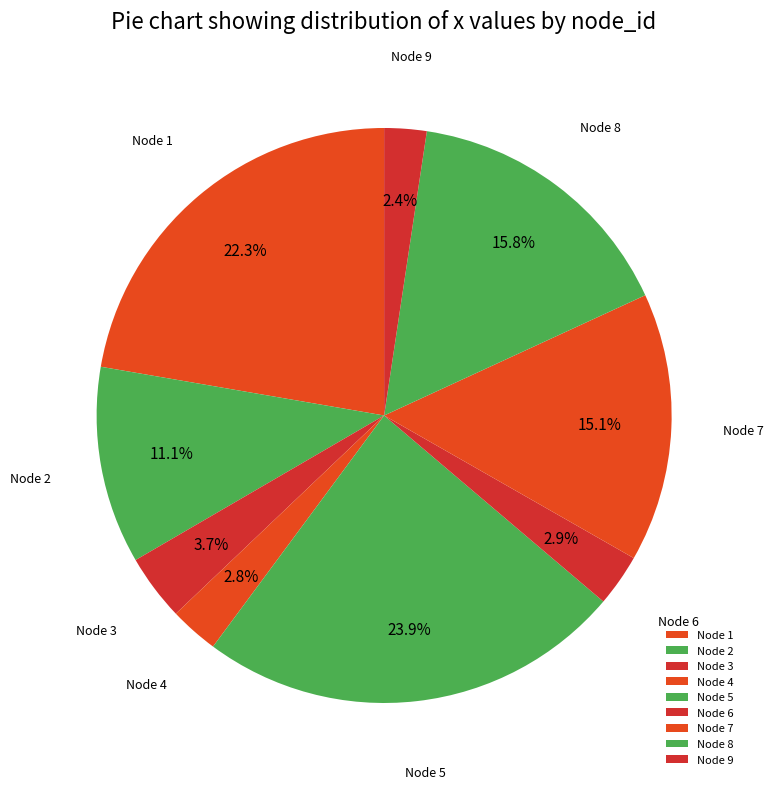

Combined, what portion of the pie is Node 3 and Node 4?

6.5%